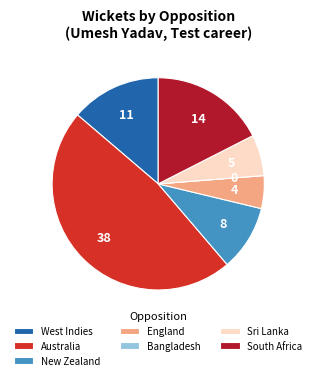

Is the sum of Sri Lanka and South Africa greater than half?

No